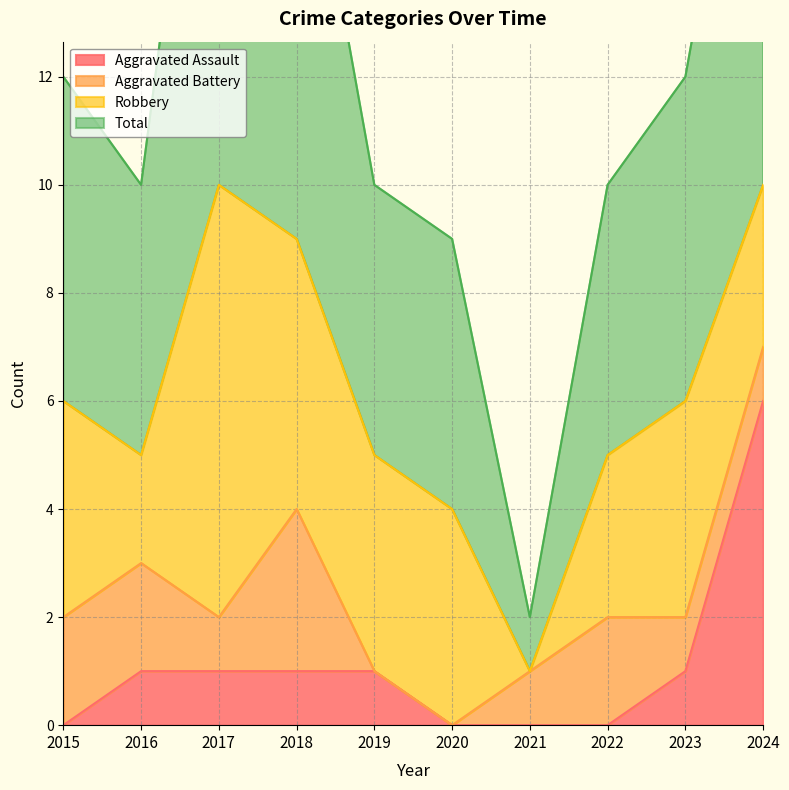

Is it true that Aggravated Assault equals 4 at 2021?

False